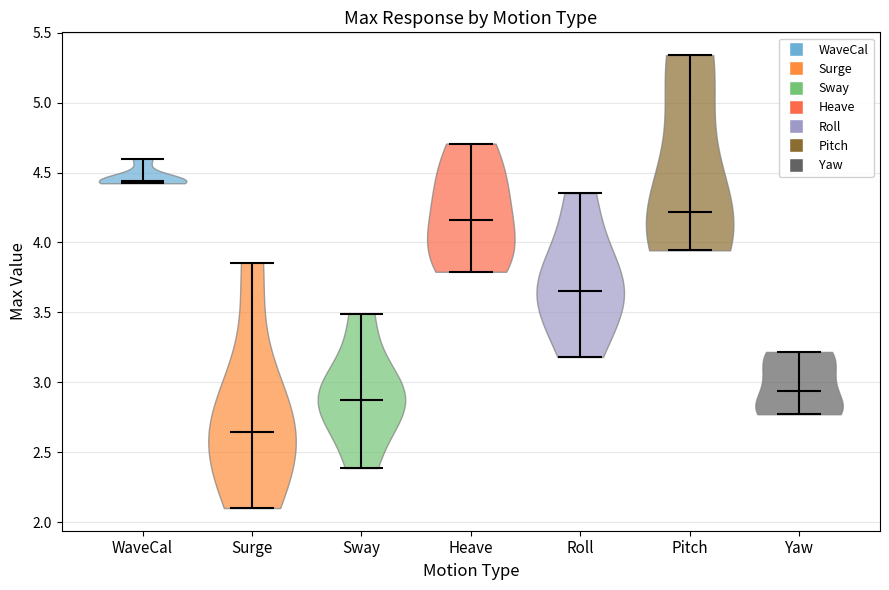

Where does the median line of the violin for WaveCal sit on the y-axis? The values are not printed on the chart, so give them approximately, as read against the axis.

4.45